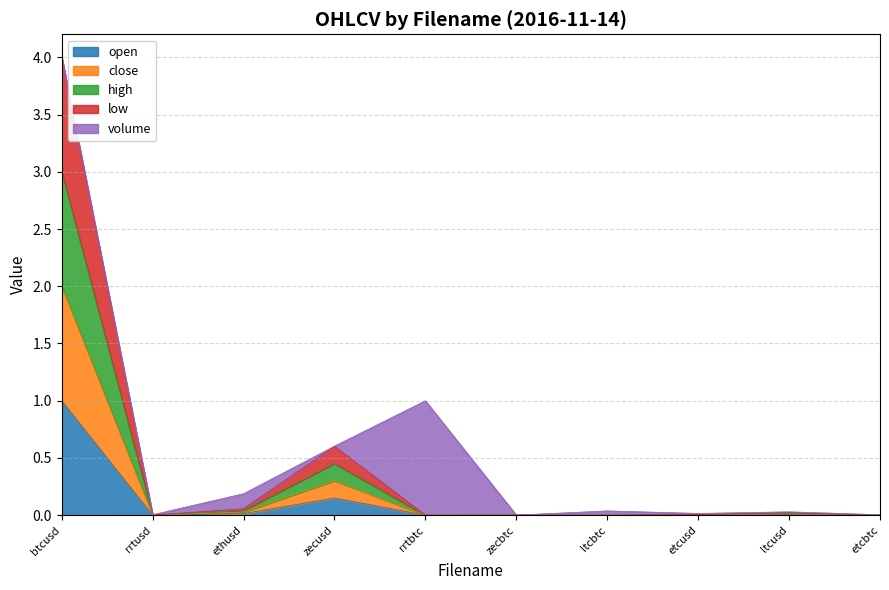

Which has a higher value, zecbtc or etcbtc?

zecbtc